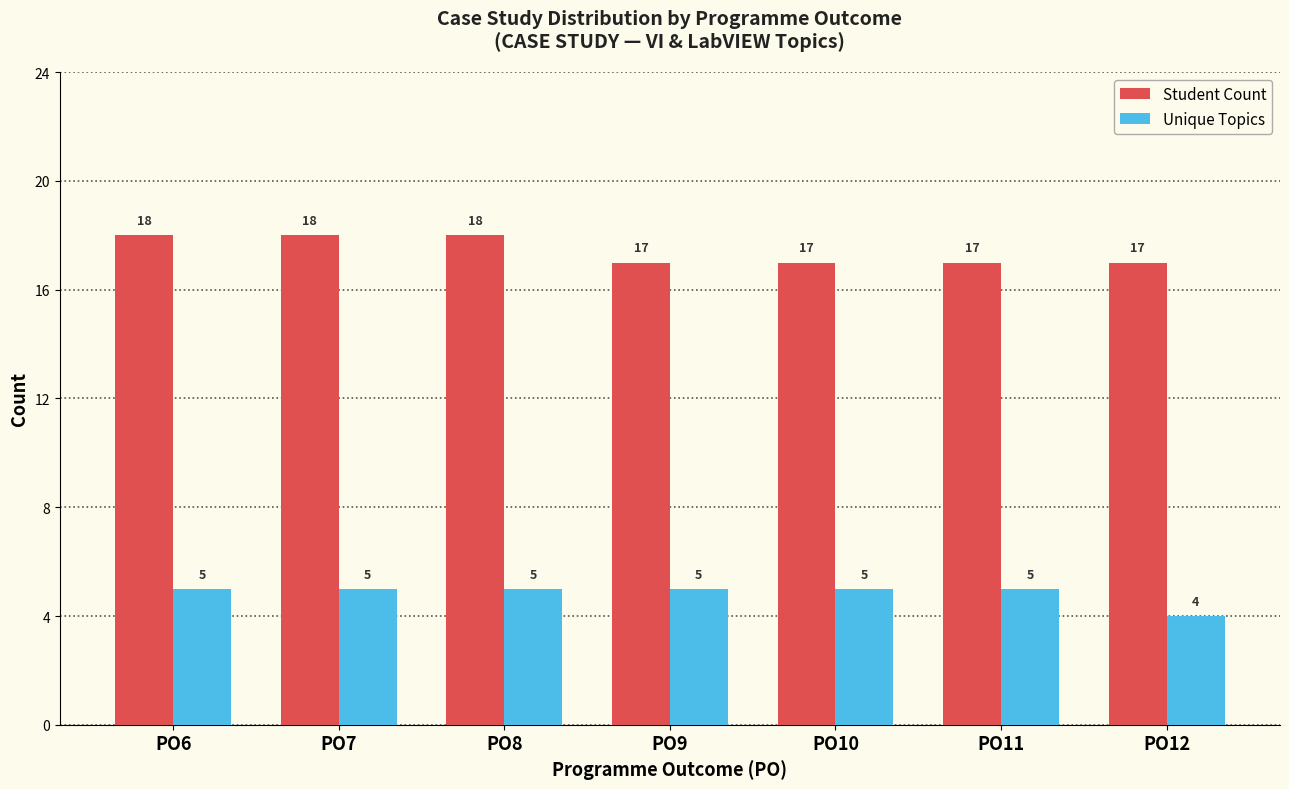

True or false: Student Count has a value of 17 at PO10.

True